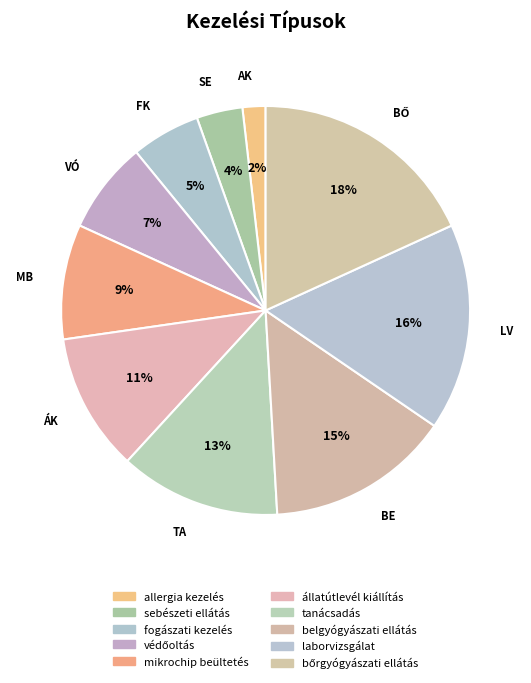

To the nearest percent, what portion does belgyógyászati ellátás represent?

15%